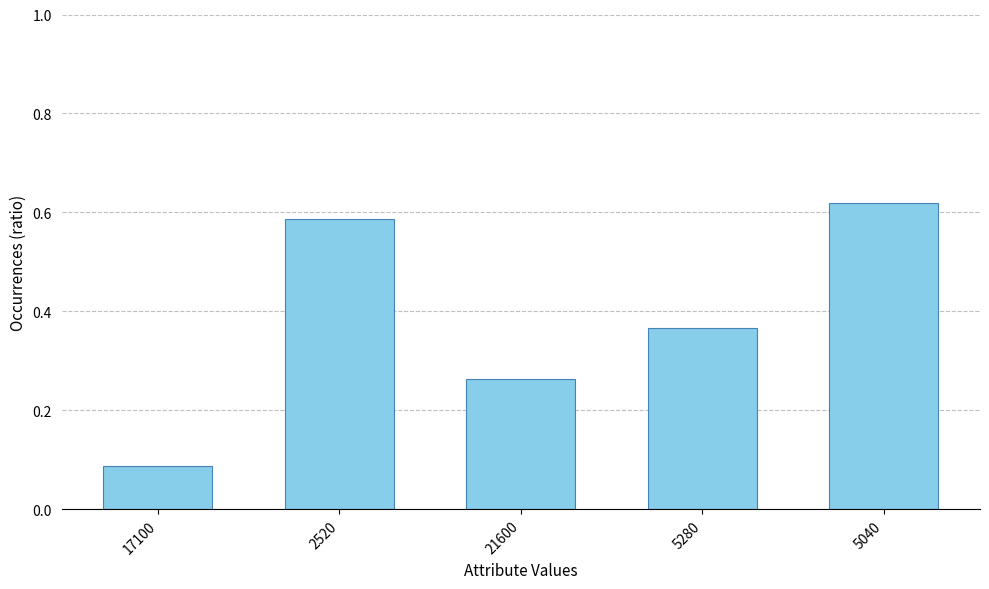

List the labels in order of value, smallest first.

17100, 21600, 5280, 2520, 5040